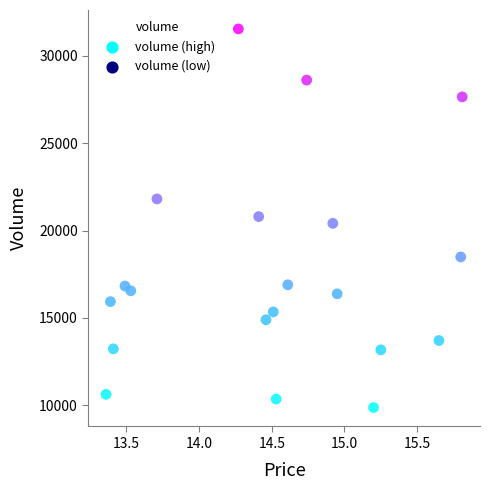

What is the range of Y values (max minus min)?

21682